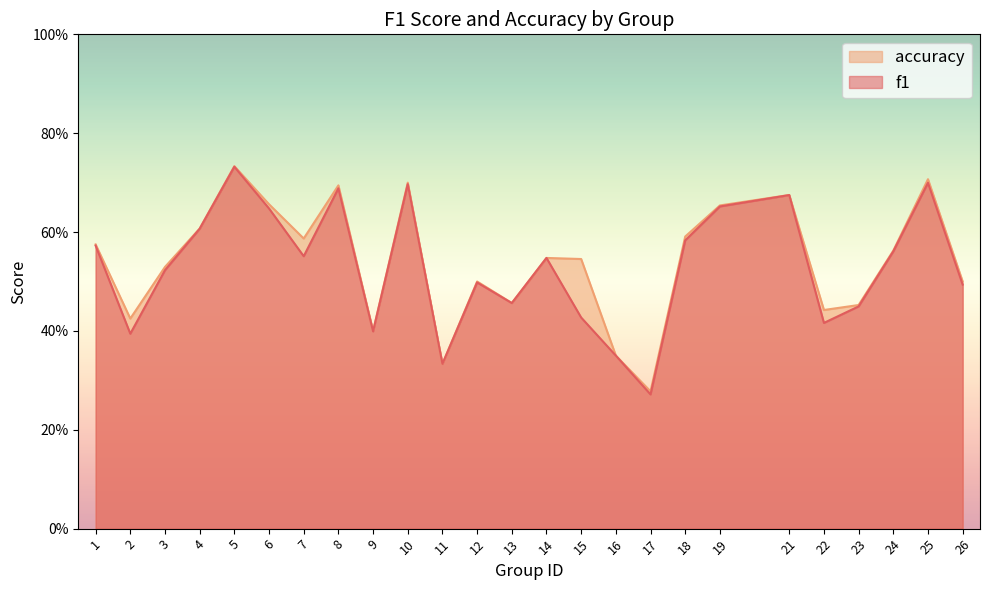

The value of accuracy at 25 is 0.7. True or false?

True